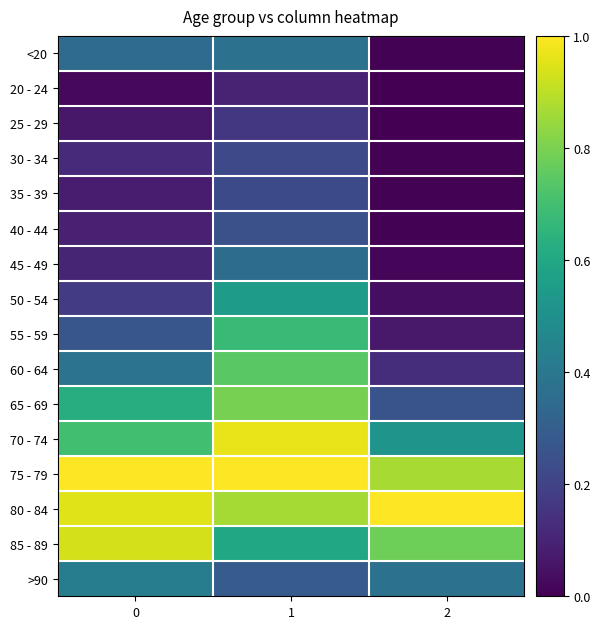

Reading left to right, extract all data points from this chart.

row_0: 0=0.3	1=0.4	2=0.0
row_1: 0=0.0	1=0.1	2=0.0
row_2: 0=0.1	1=0.2	2=0.0
row_3: 0=0.1	1=0.2	2=0.0
row_4: 0=0.1	1=0.2	2=0.0
row_5: 0=0.1	1=0.2	2=0.0
row_6: 0=0.1	1=0.4	2=0.0
row_7: 0=0.2	1=0.5	2=0.0
row_8: 0=0.3	1=0.7	2=0.1
row_9: 0=0.4	1=0.7	2=0.1
row_10: 0=0.6	1=0.8	2=0.3
row_11: 0=0.7	1=1.0	2=0.5
row_12: 0=1.0	1=1.0	2=0.9
row_13: 0=0.9	1=0.9	2=1.0
row_14: 0=0.9	1=0.6	2=0.8
row_15: 0=0.4	1=0.3	2=0.4